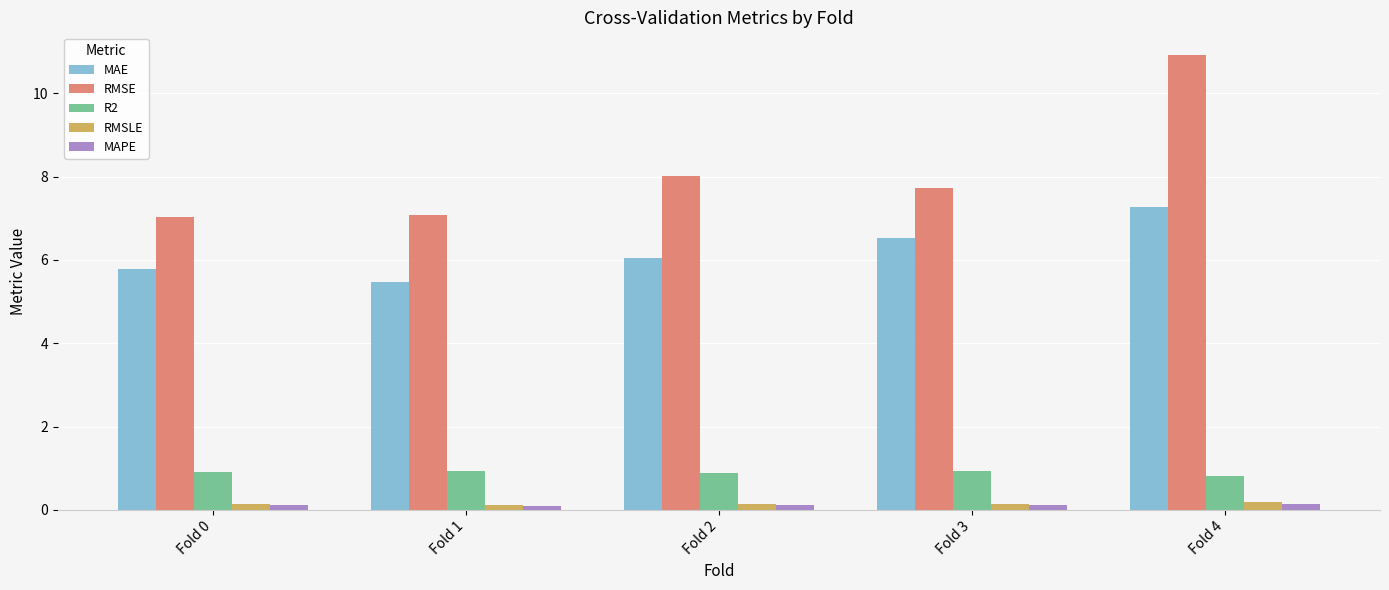

The value of RMSE at Fold 0 is 7.0. True or false?

True